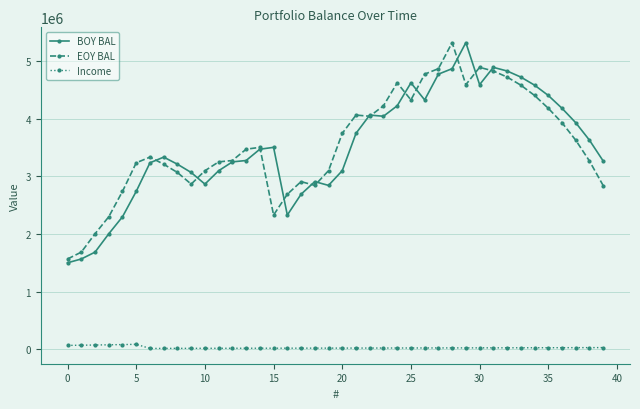

What is the highest value of the BOY BAL series?

5320826.1